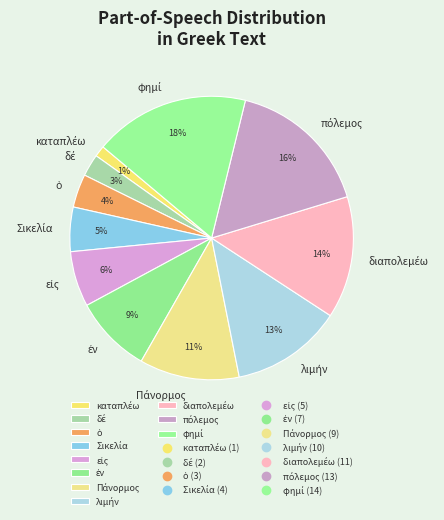

Is there any slice that represents more than half of the pie?

No